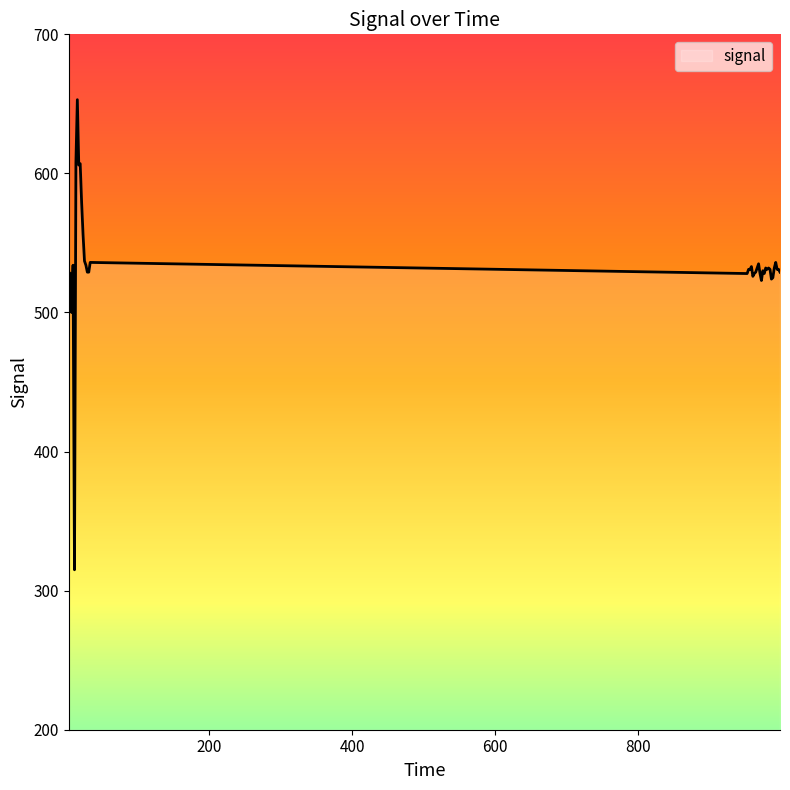

What is the maximum value shown in the chart?

653